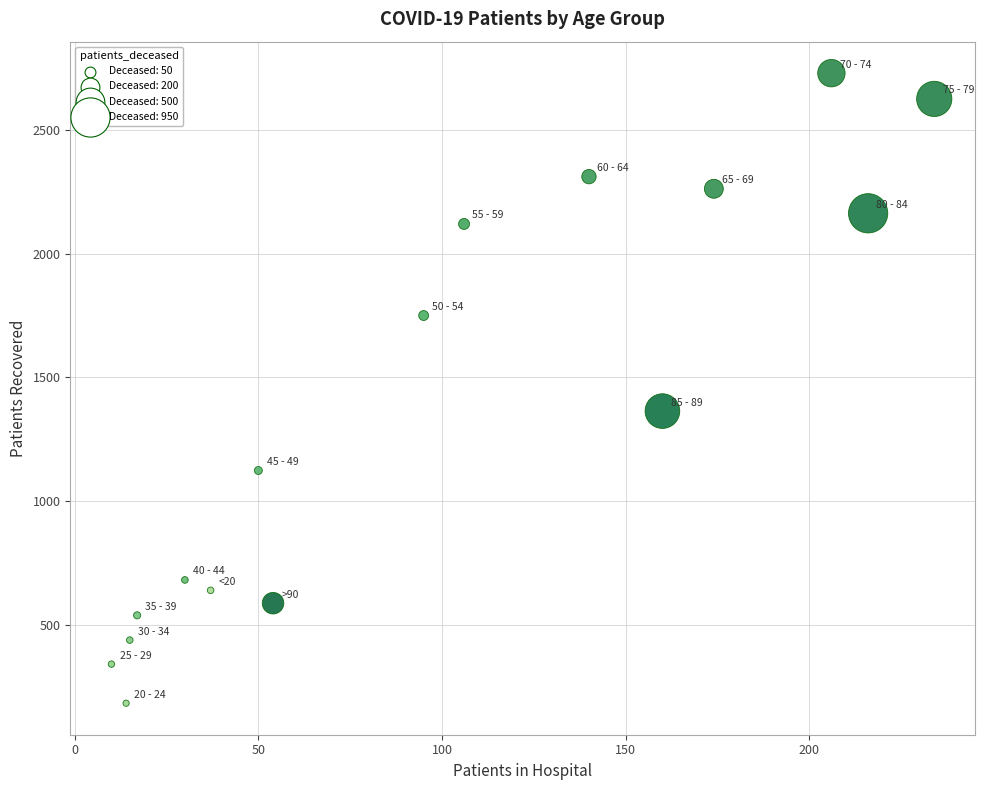

What is the range of Y values (max minus min)?

2545